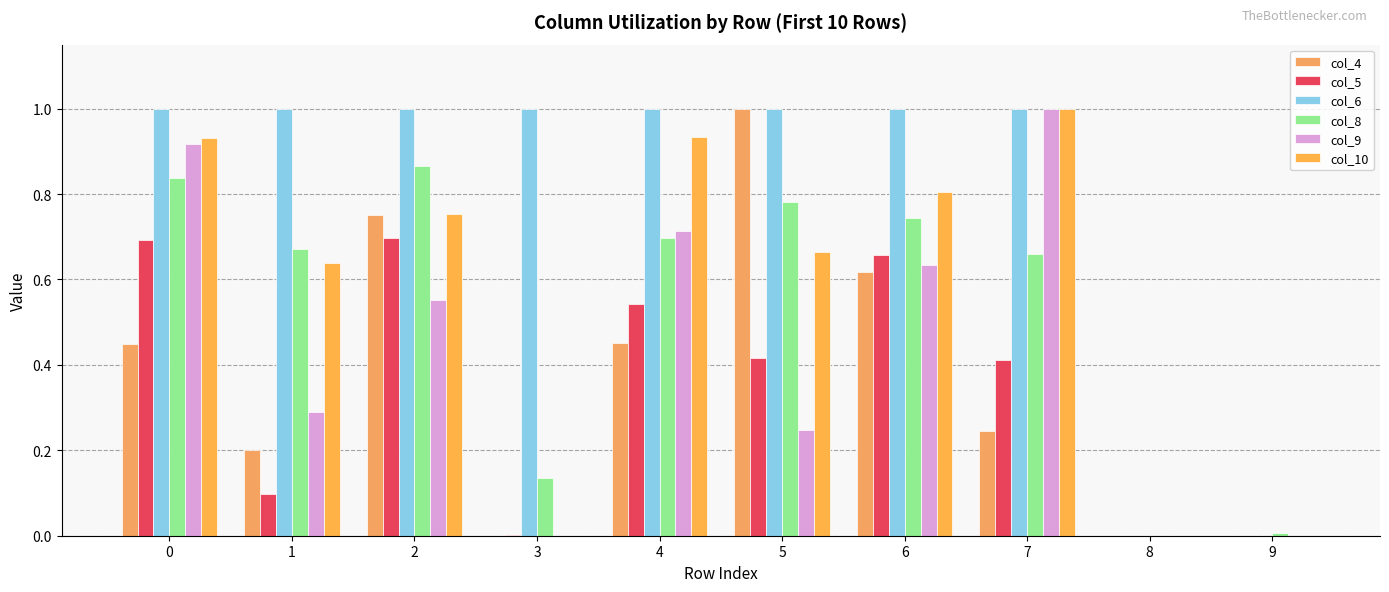

Which has a higher value, 6 or 1?

6